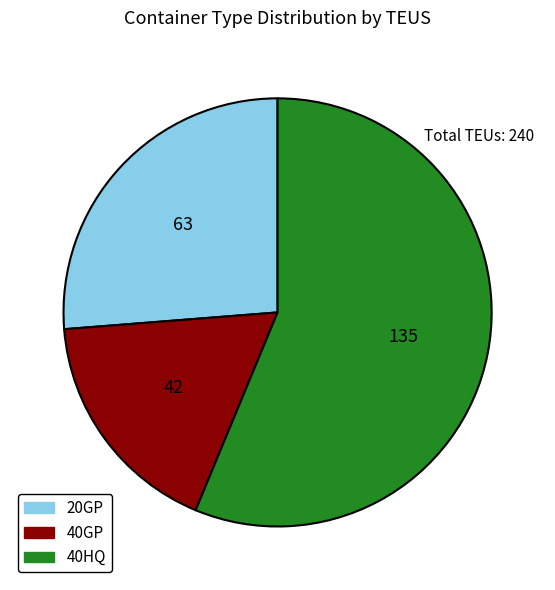

What is the largest slice in the pie chart?

40HQ